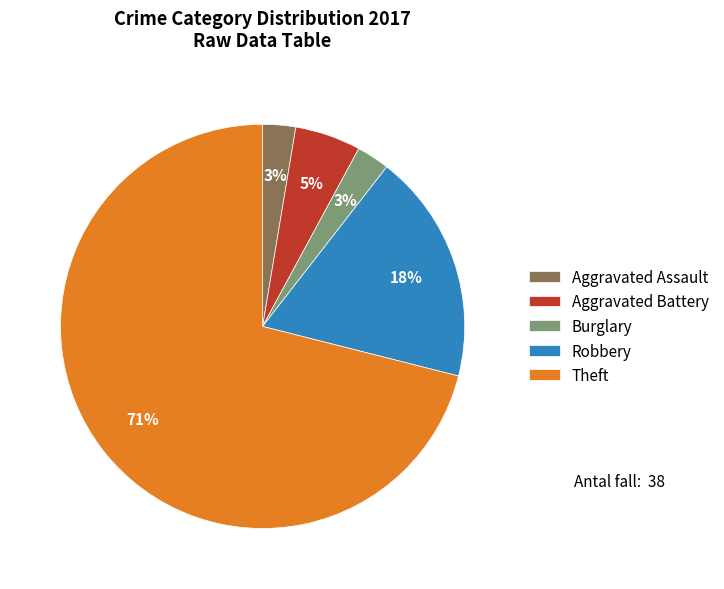

Between Robbery and Burglary, which is larger?

Robbery